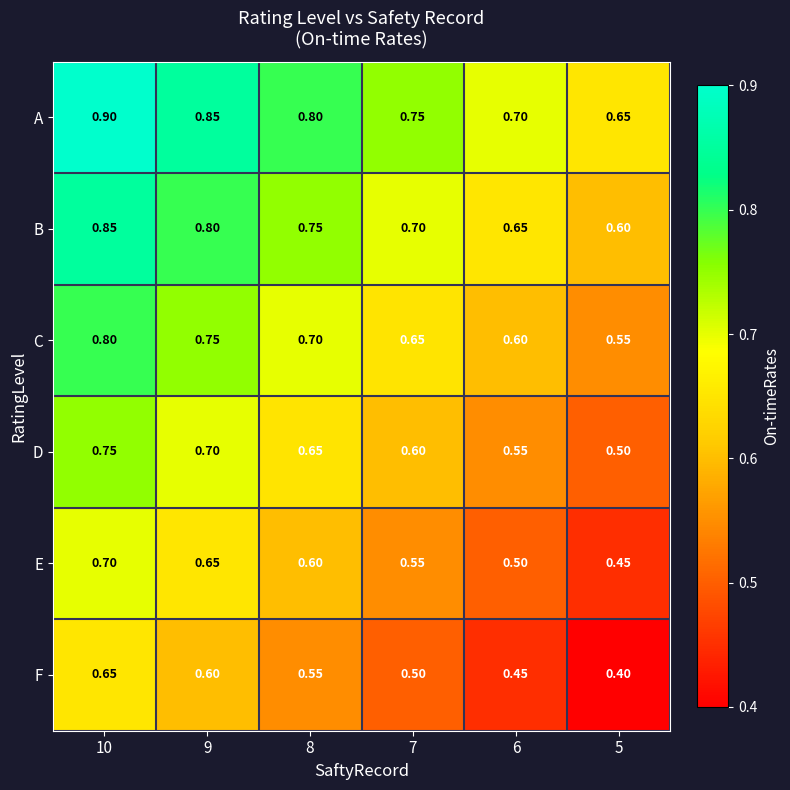

Which series has the largest total across all categories?

A